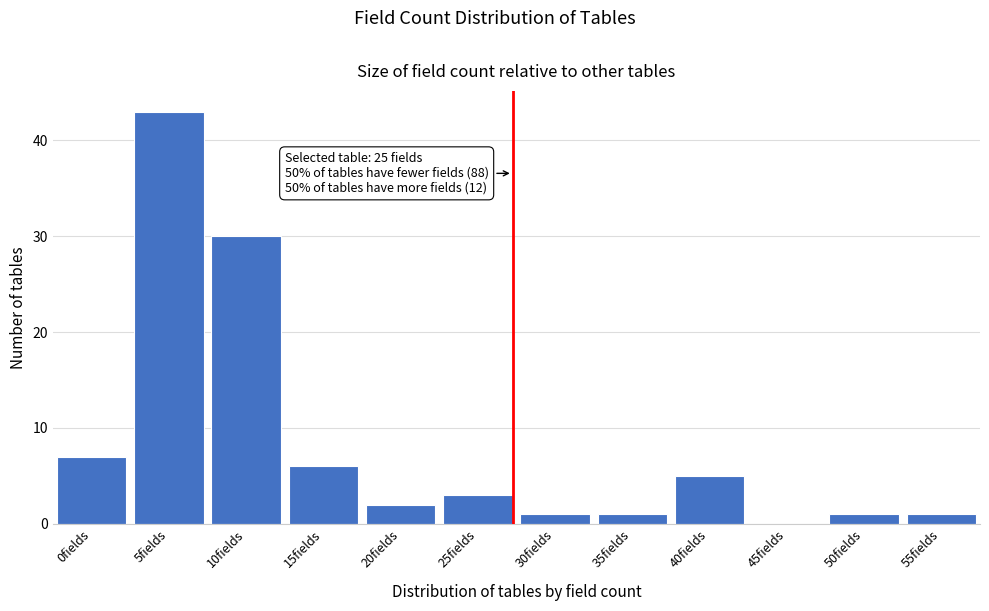

Reading left to right, transcribe all the data shown in this chart.

0fields=7	5fields=43	10fields=30	15fields=6	20fields=2	25fields=3	30fields=1	35fields=1	40fields=5	45fields=0	50fields=1	55fields=1